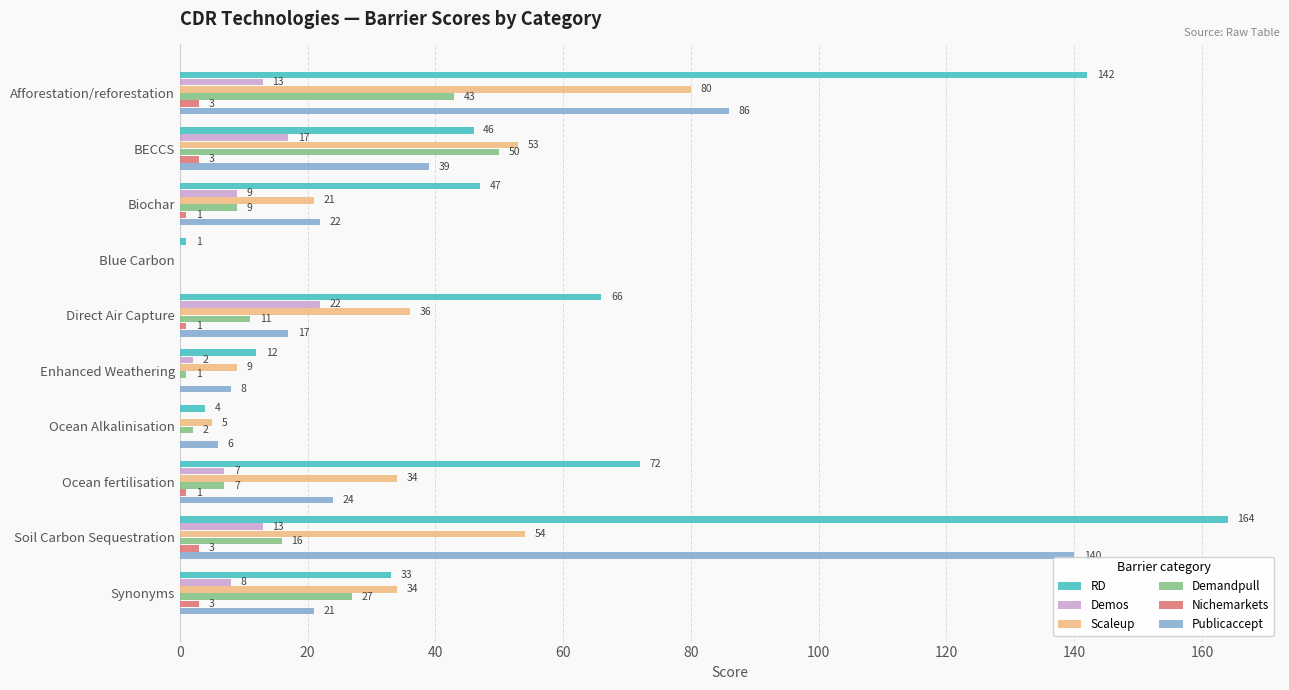

How many data points does each series have?

10